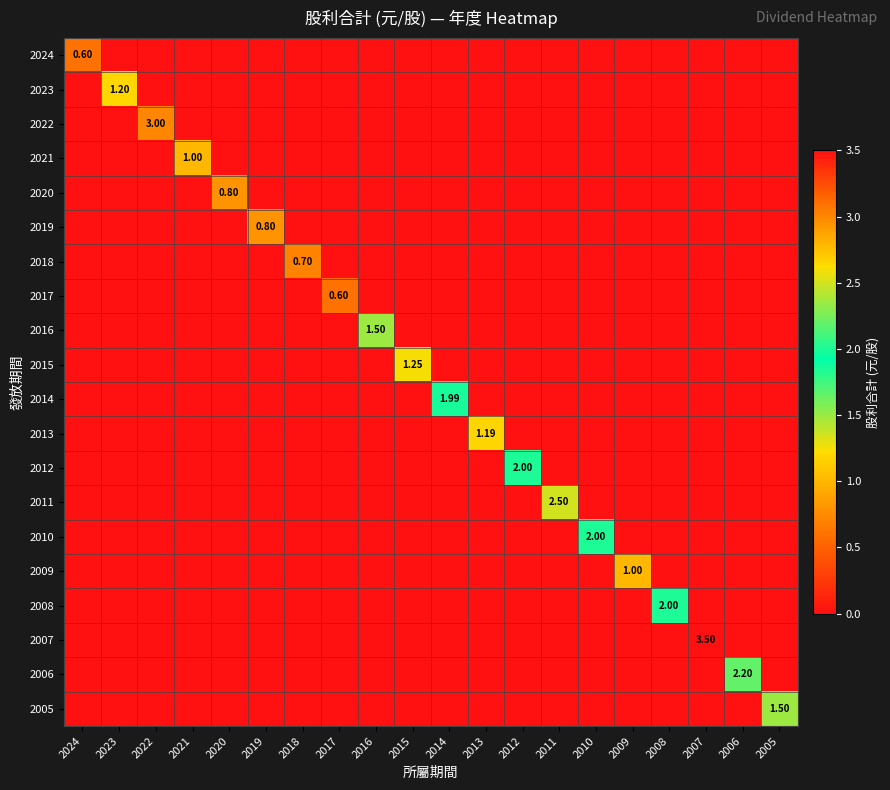

True or false: 2023 has a value of -0.6 at 2021.

False